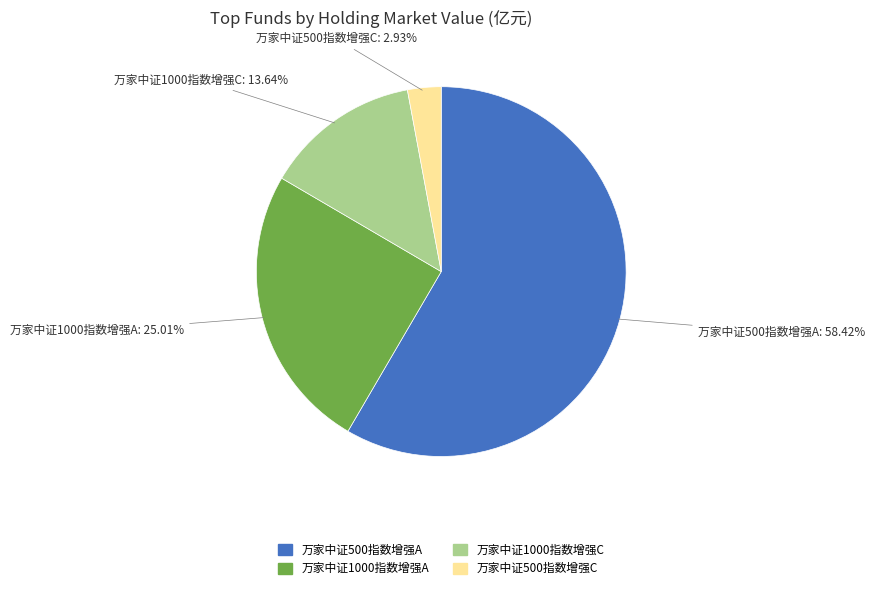

Does 万家中证1000指数增强A represent more than half of the total?

No